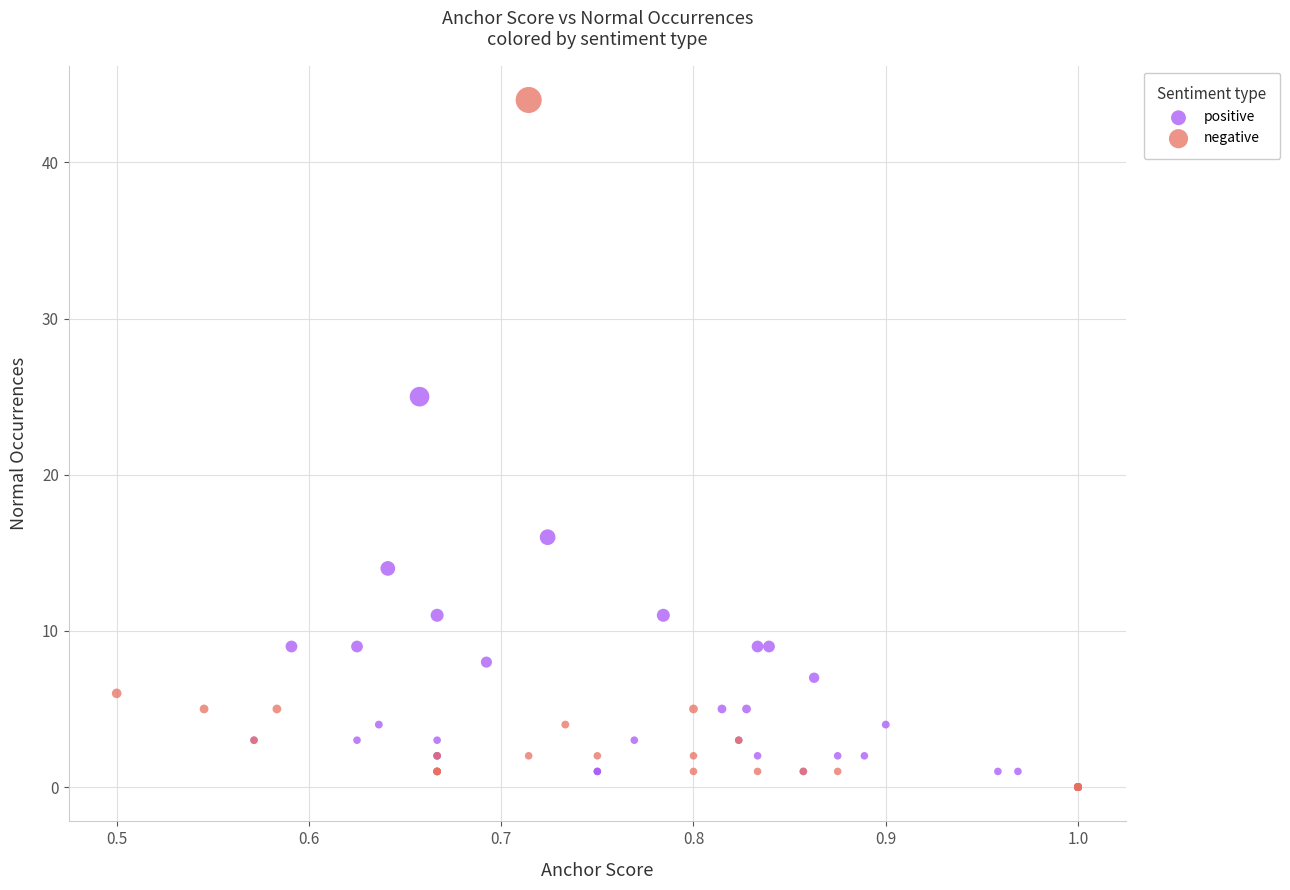

Which series has the largest Y range (max minus min)?

negative